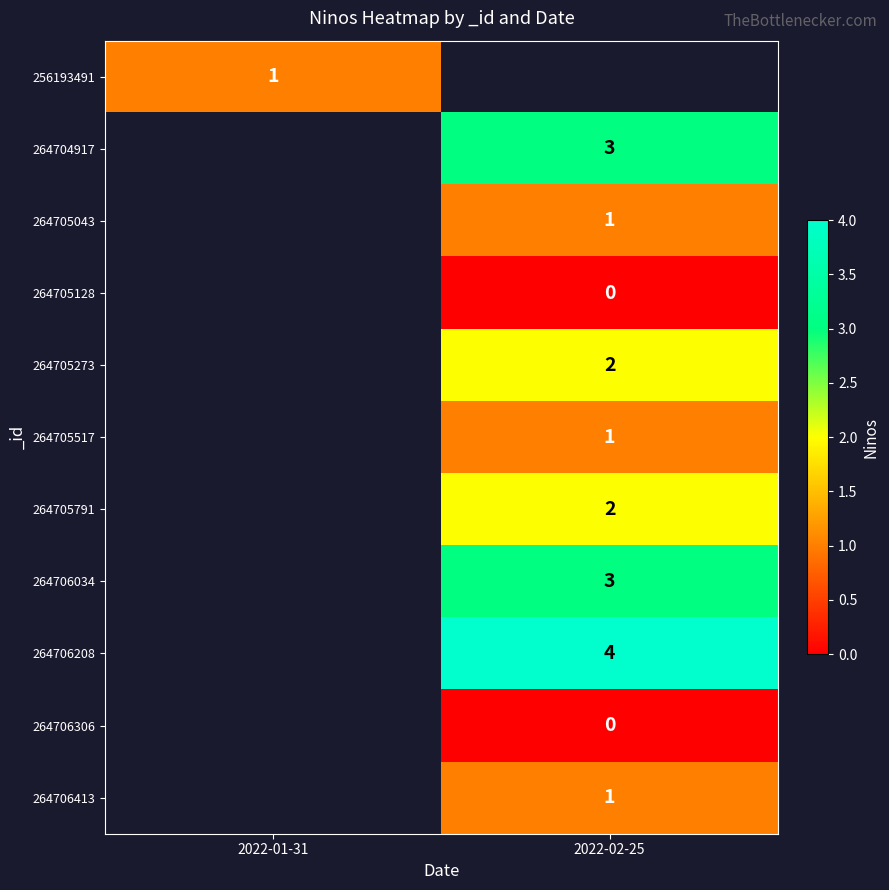

Is it true that 264705791 equals 1 at 2022-02-25?

False